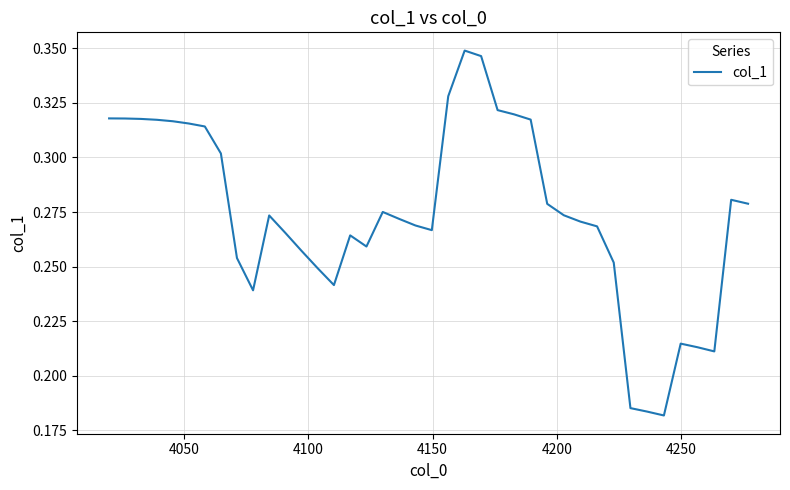

Does the chart display data point markers on the line(s)?

No